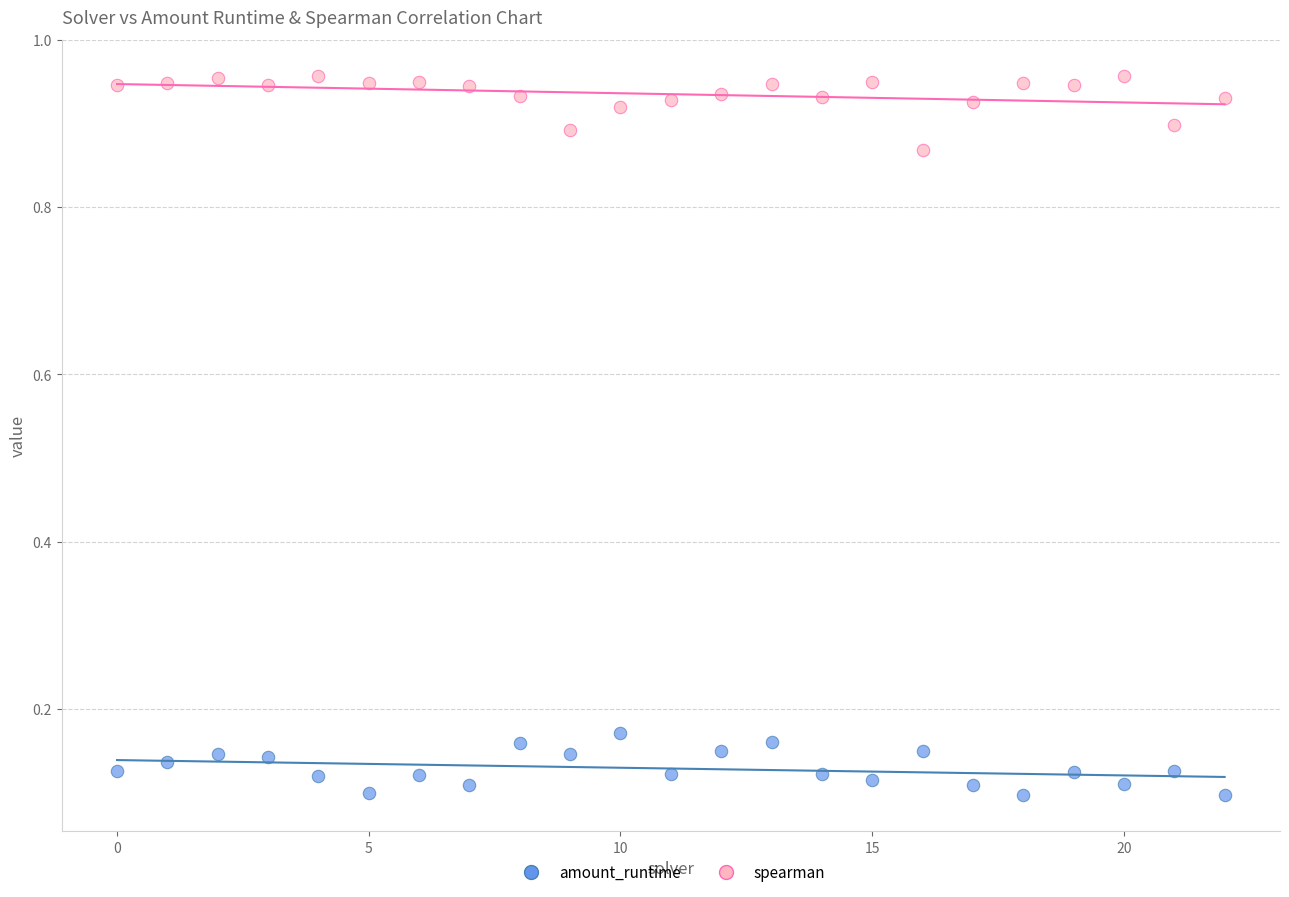

Which series reaches the minimum Y coordinate?

amount_runtime